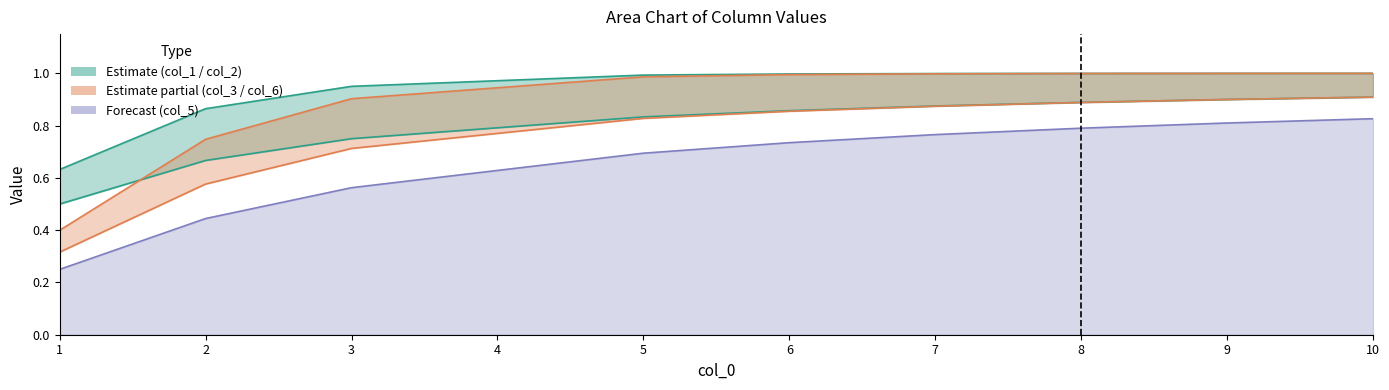

Is it true that col_3 equals 0.5 at 1?

False